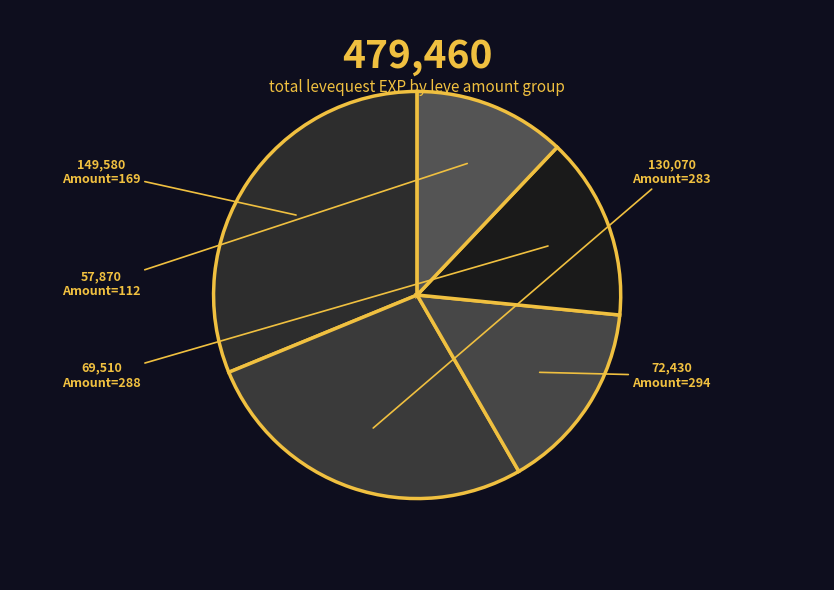

How many slices are in this pie chart?

5